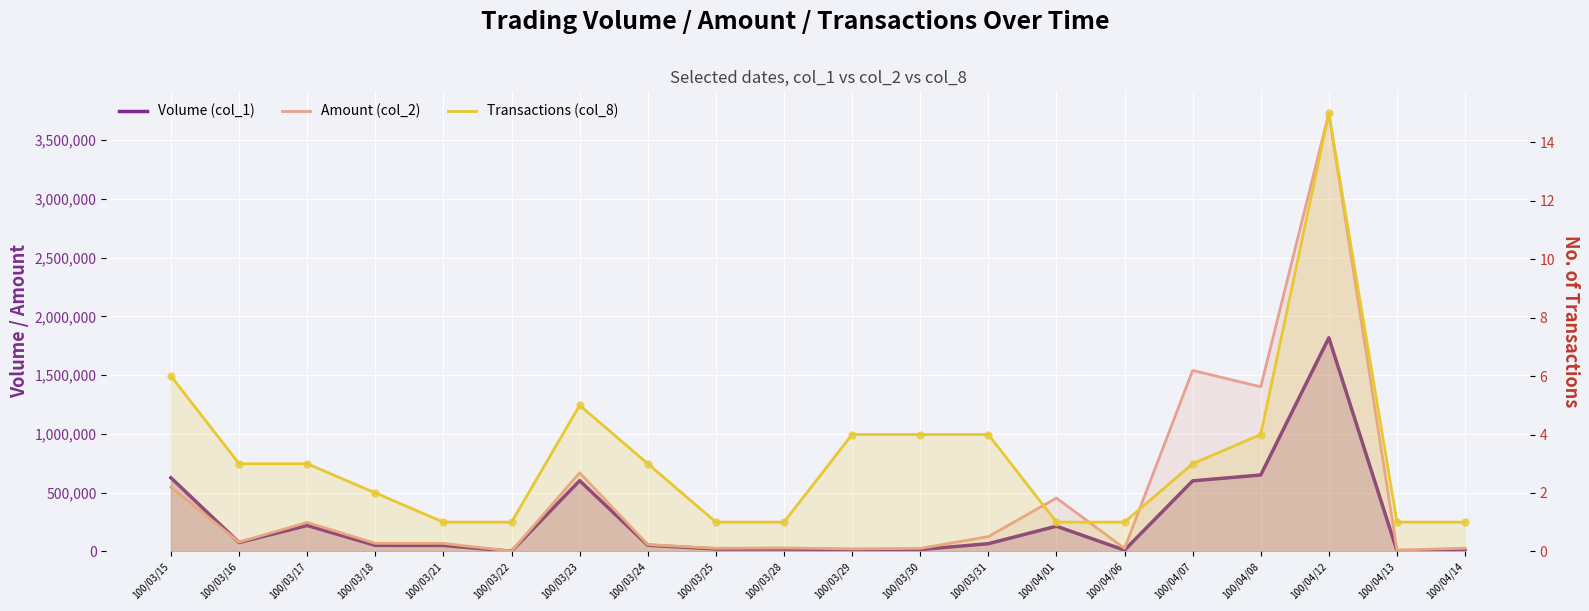

Which series has the largest total across all categories?

Amount (col_2)